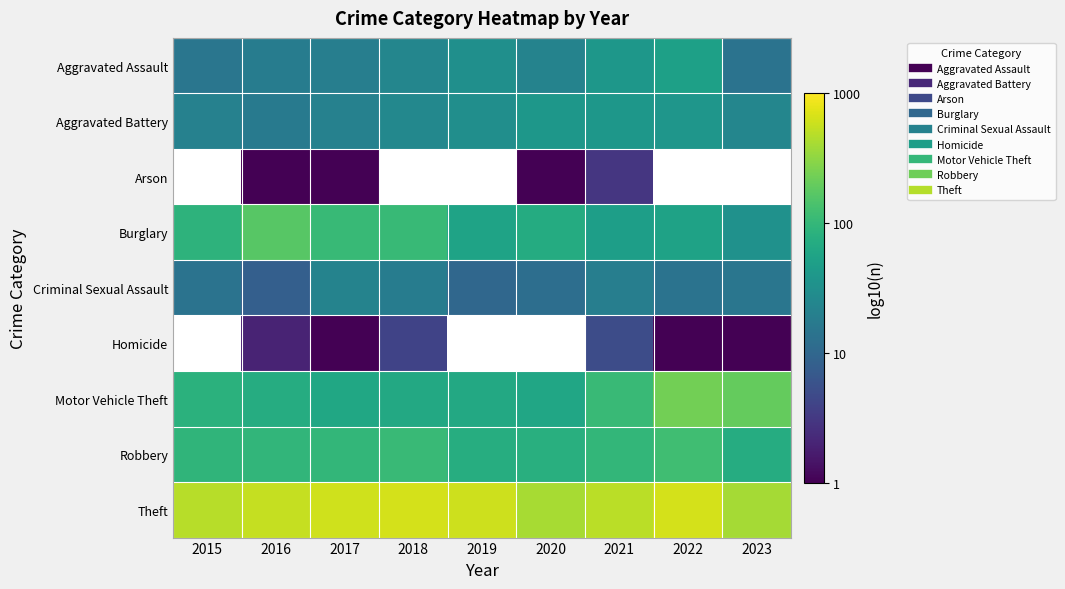

Is it true that Aggravated Battery equals 0.5 at 2021?

False